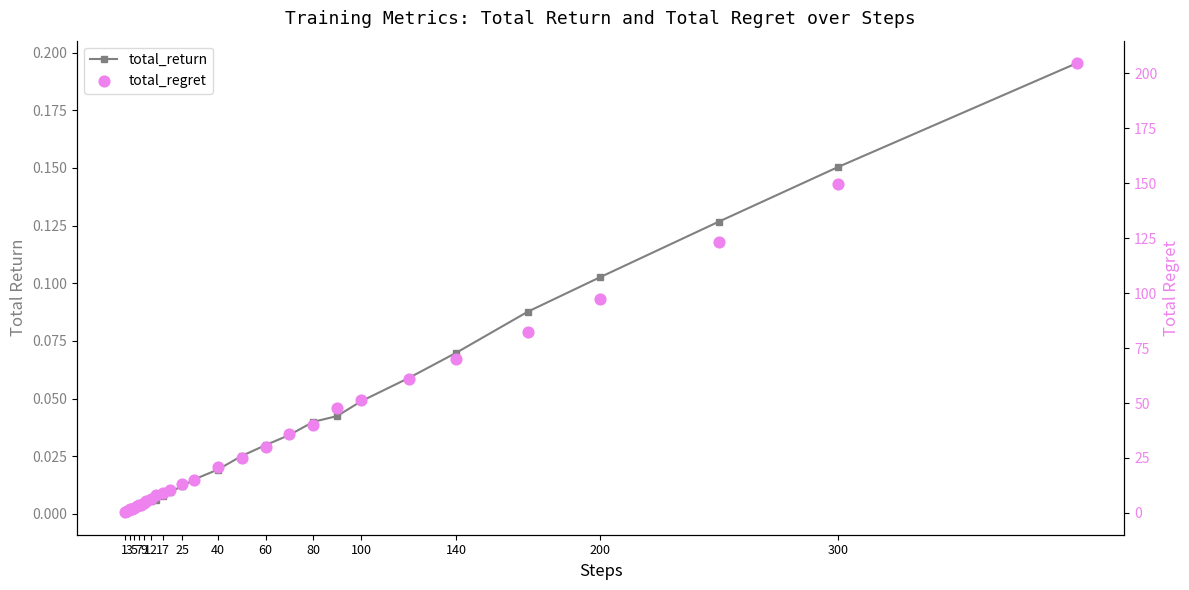

At how many categories does at least one series exceed 93?

4